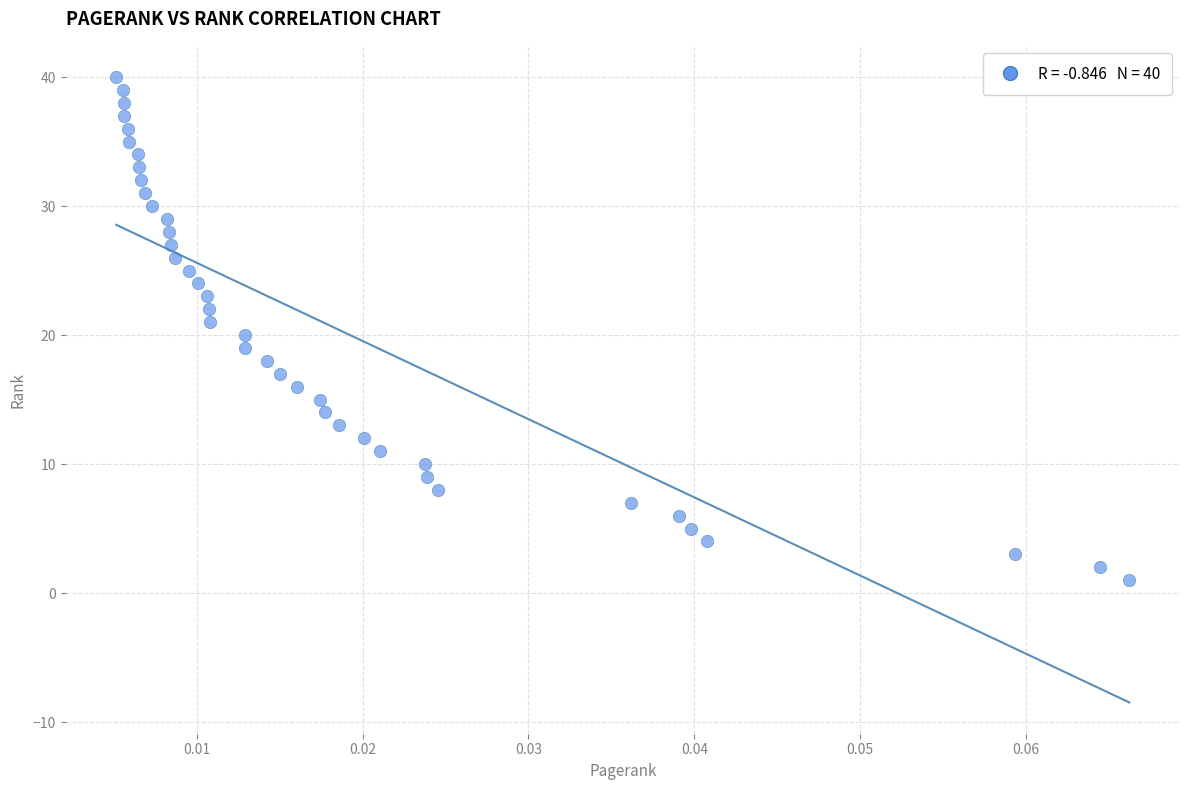

What is the range of Y values (max minus min)?

39